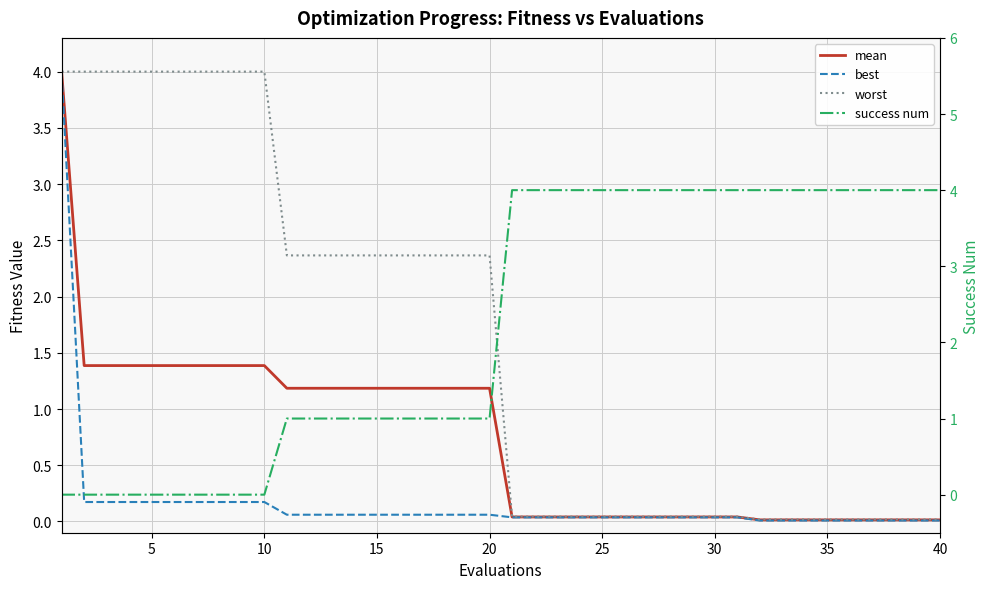

How many lines are shown in the chart?

4